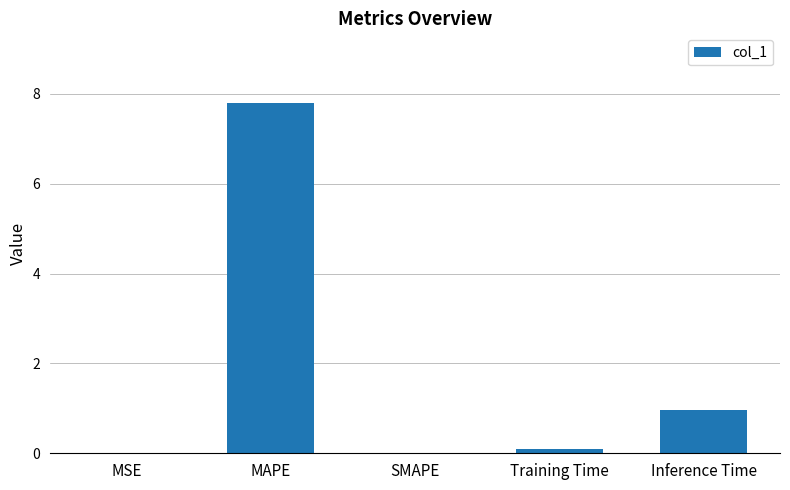

True or false: the data shows 4.2 at SMAPE.

False